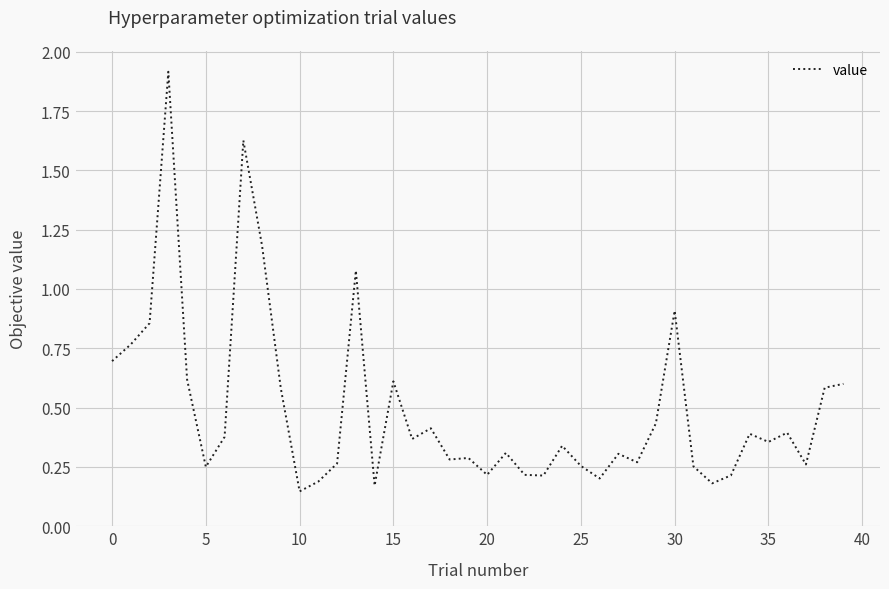

What is the difference between the maximum and minimum values?

1.8